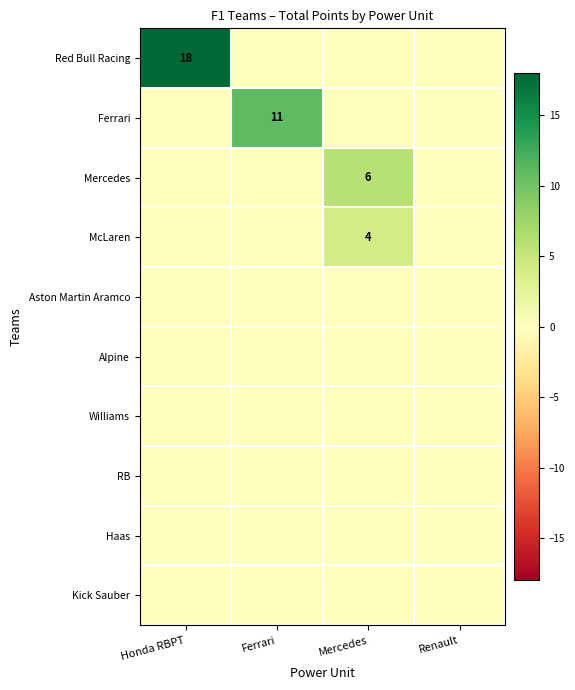

At which label does Red Bull Racing reach its minimum?

Ferrari